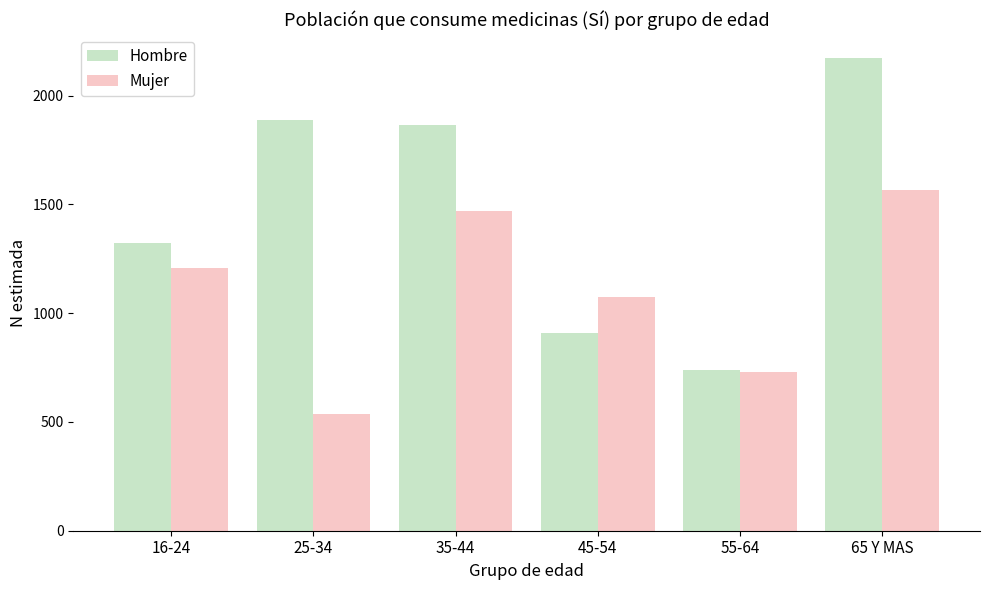

Is it true that Mujer equals 1075 at 45-54?

True